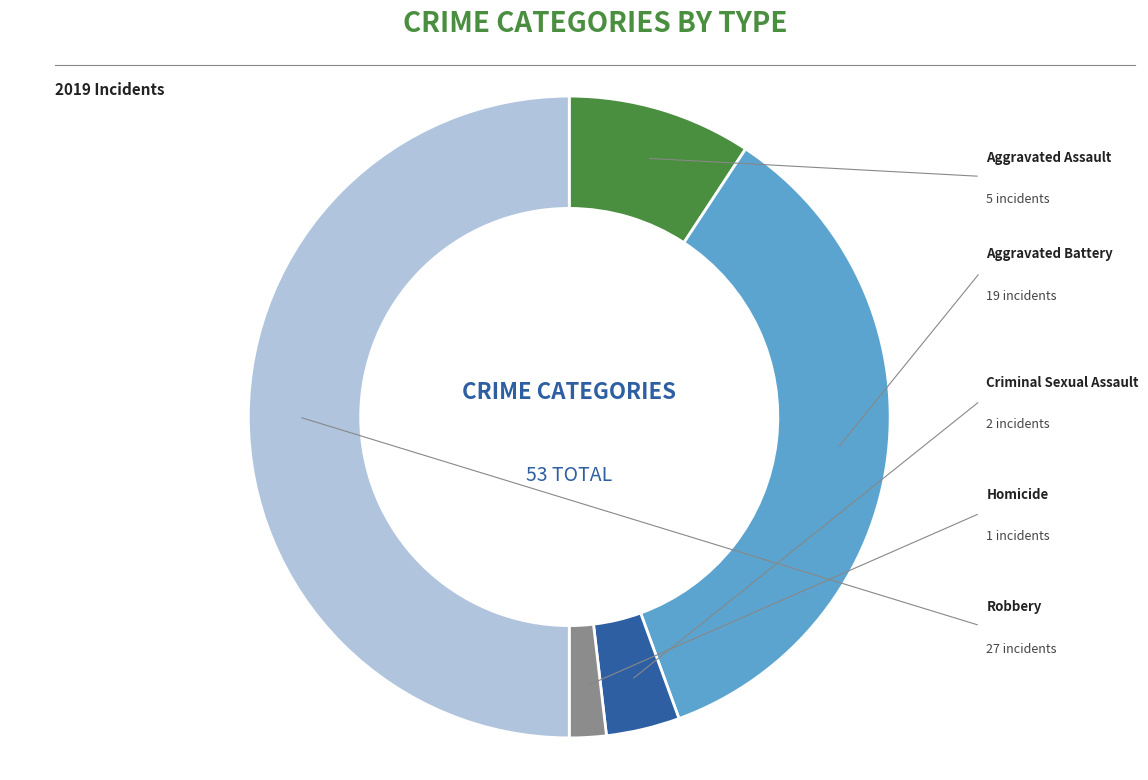

Is it true that Robbery is 41% of the pie?

False